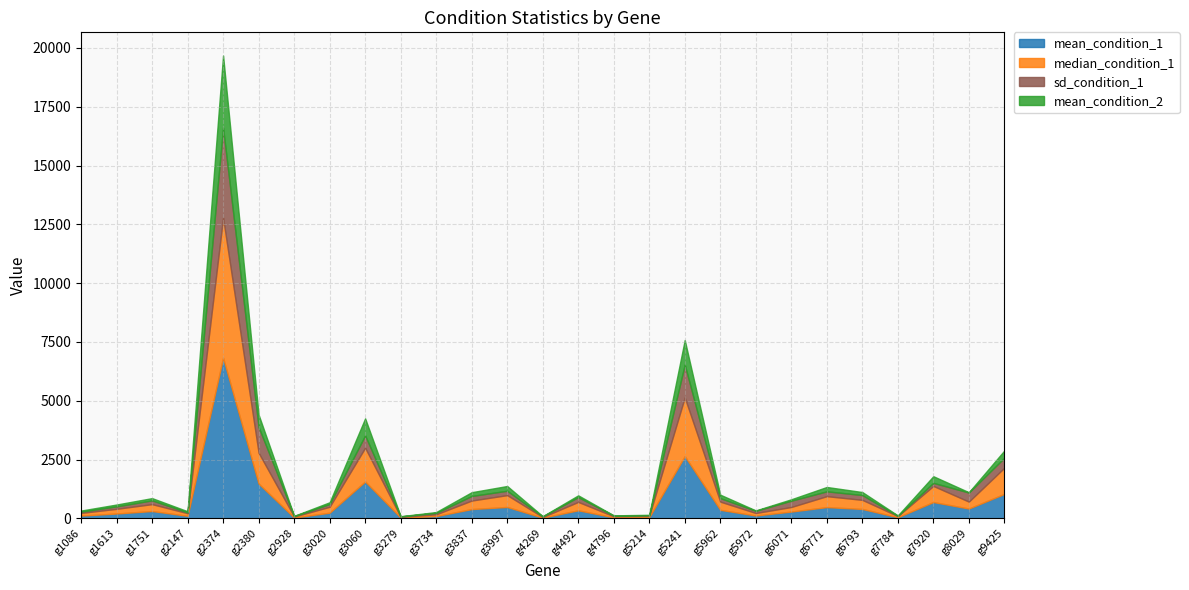

What are all the series names shown in the legend?

mean_condition_1, median_condition_1, sd_condition_1, mean_condition_2